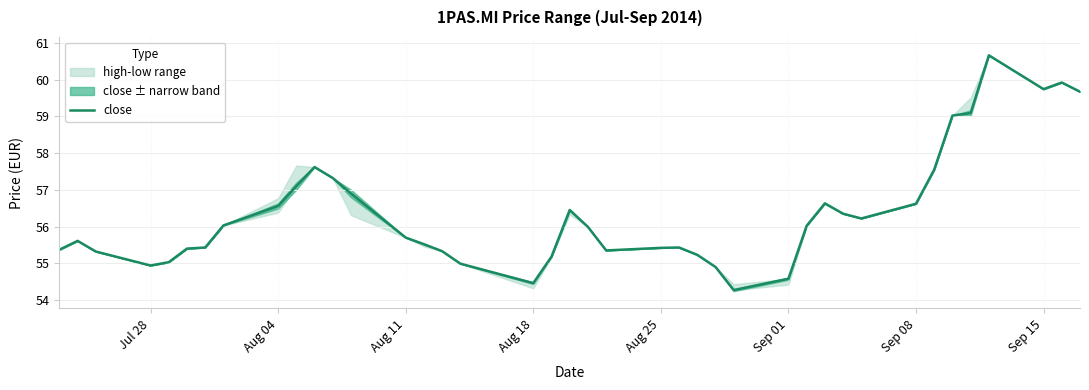

What is the average value?

56.4